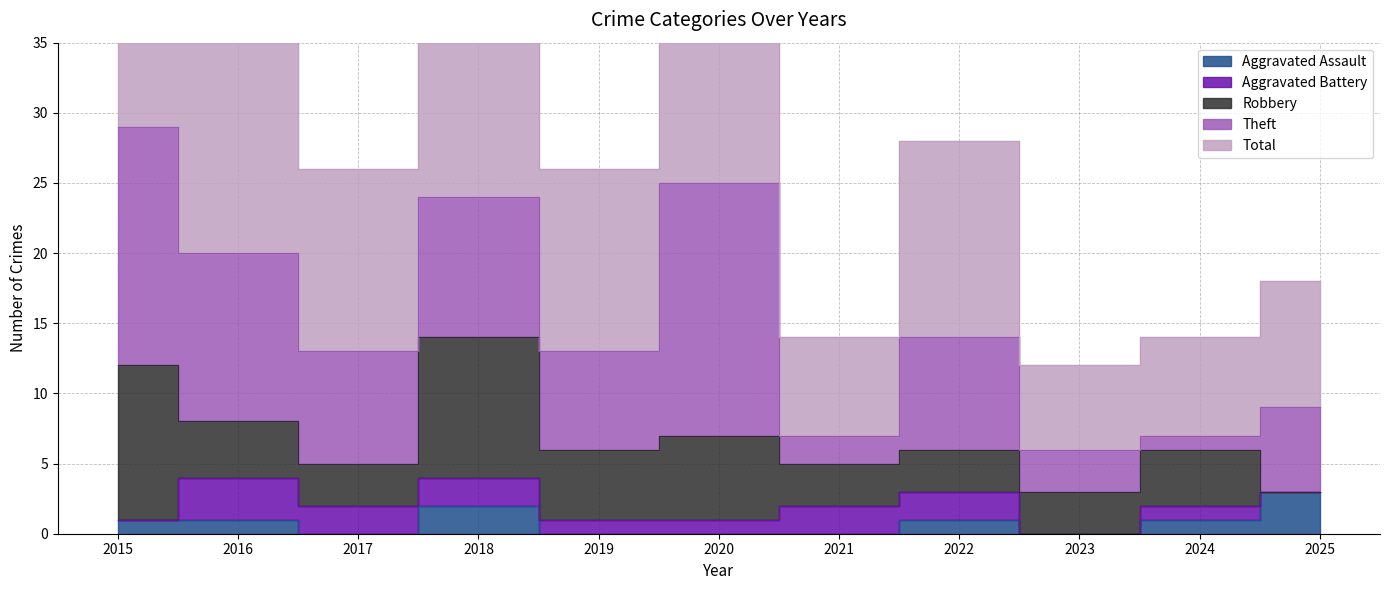

Is the value of Aggravated Assault at 2015 greater than the value of Robbery at 2017?

No